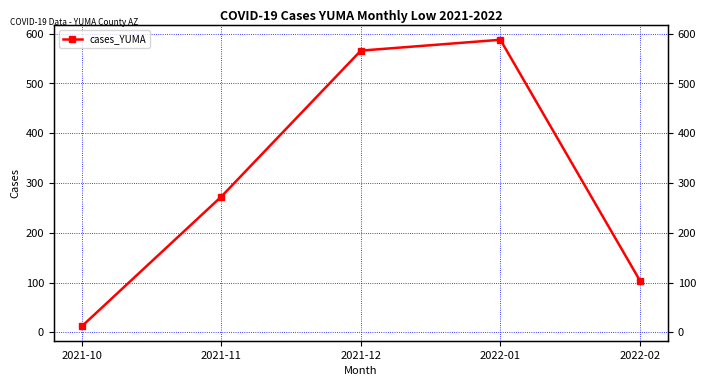

True or false: there are more than 0 points higher than both neighbors.

True